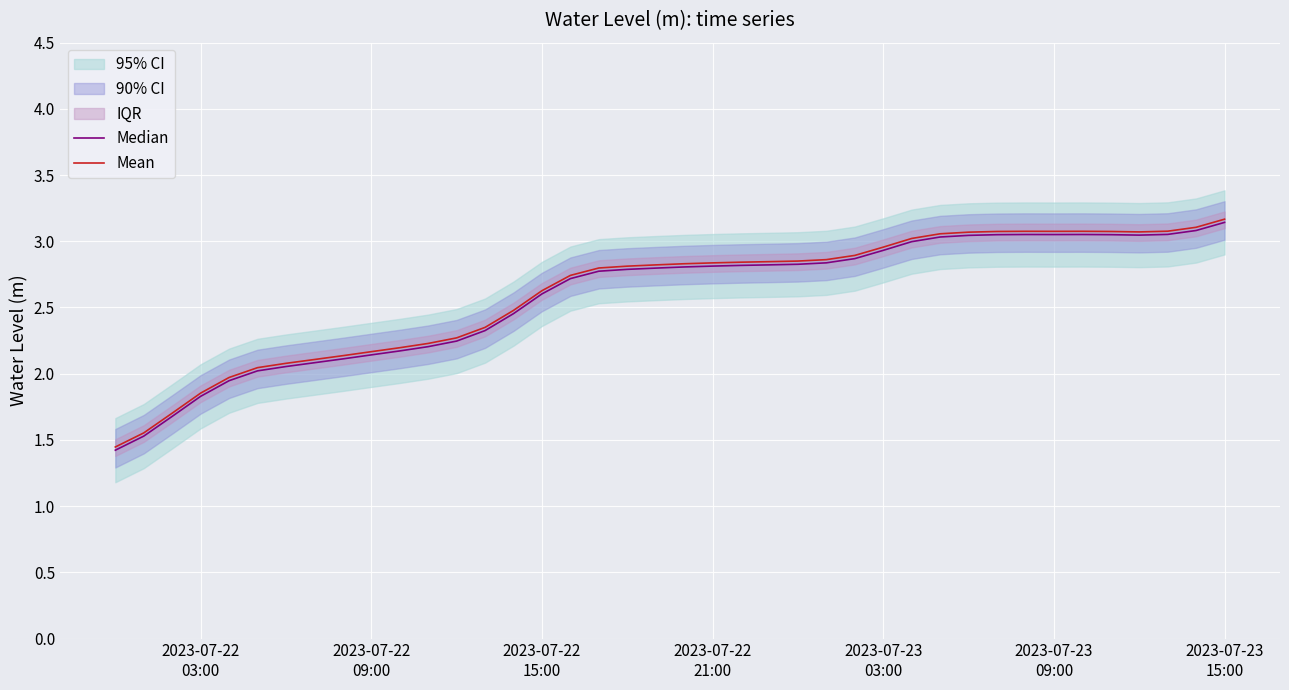

What is the difference between the maximum and minimum values in the Mean series?

1.7